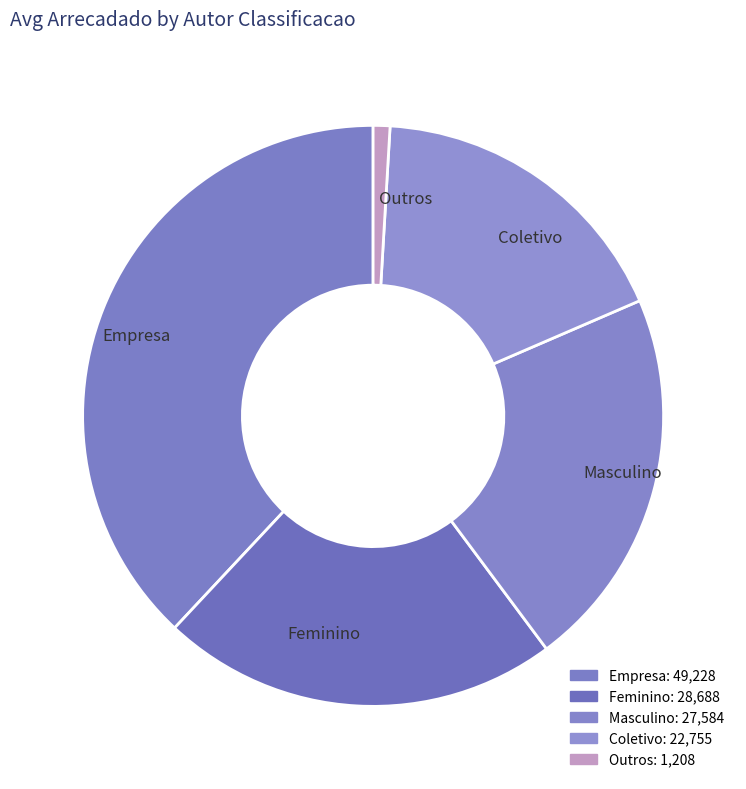

Is it true that Outros is 11% of the pie?

False